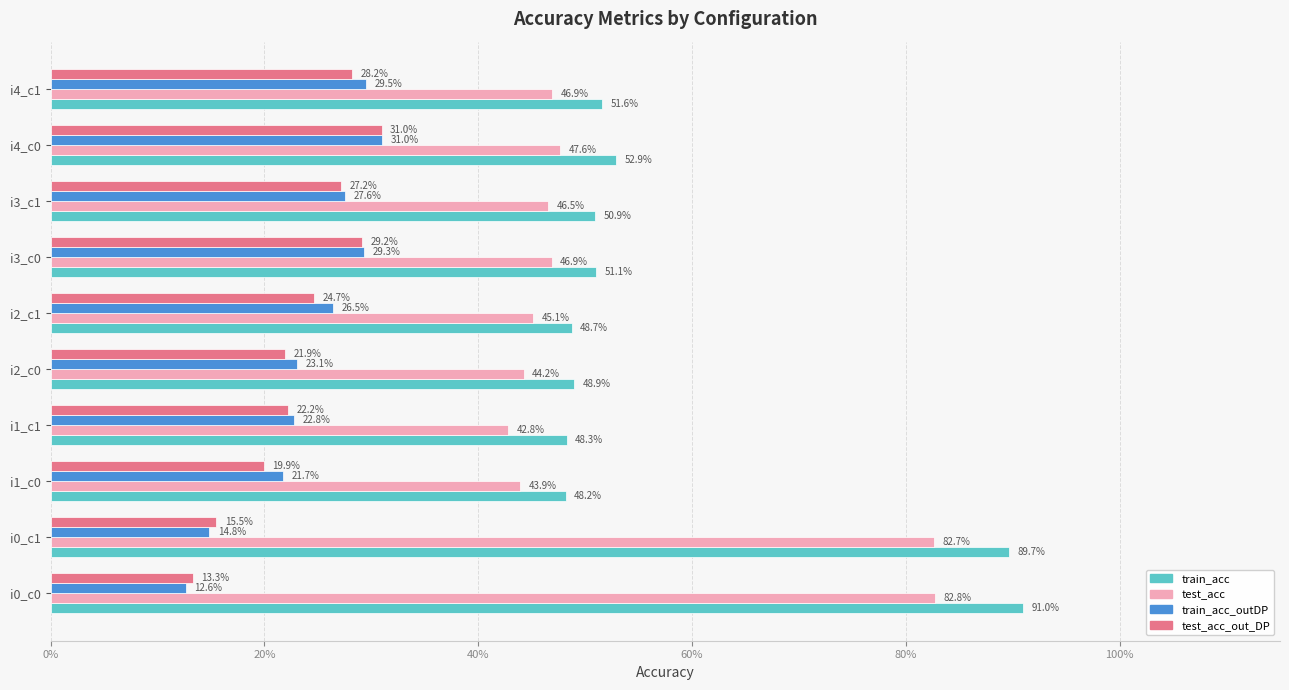

Are the bars horizontal?

Yes